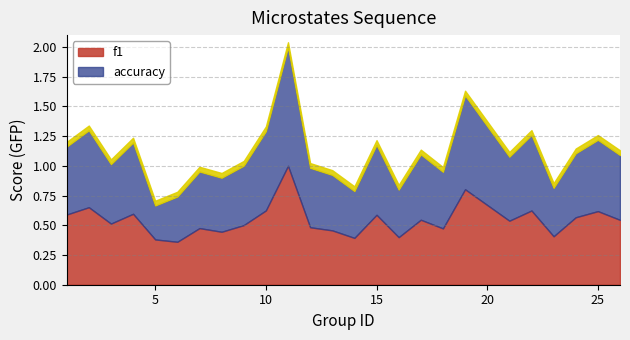

What is the difference between the maximum and second lowest values in the accuracy series?

0.6